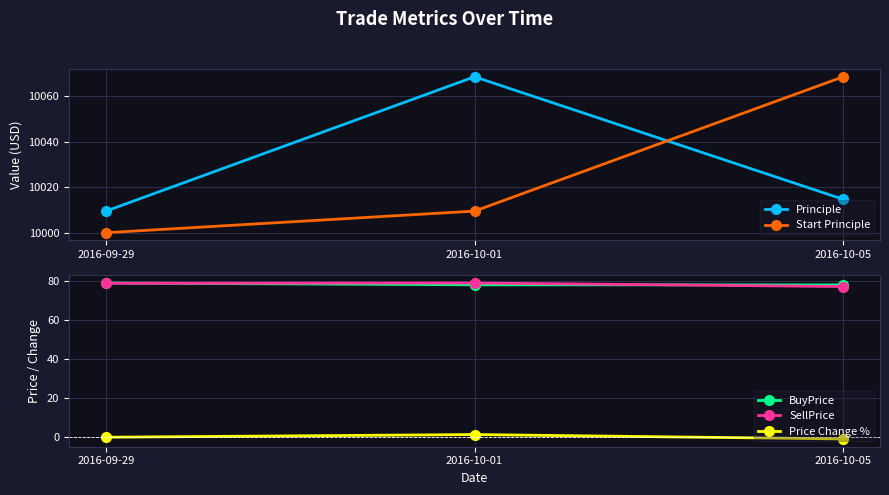

What is the label of the 2nd point from the right?

2016-10-01